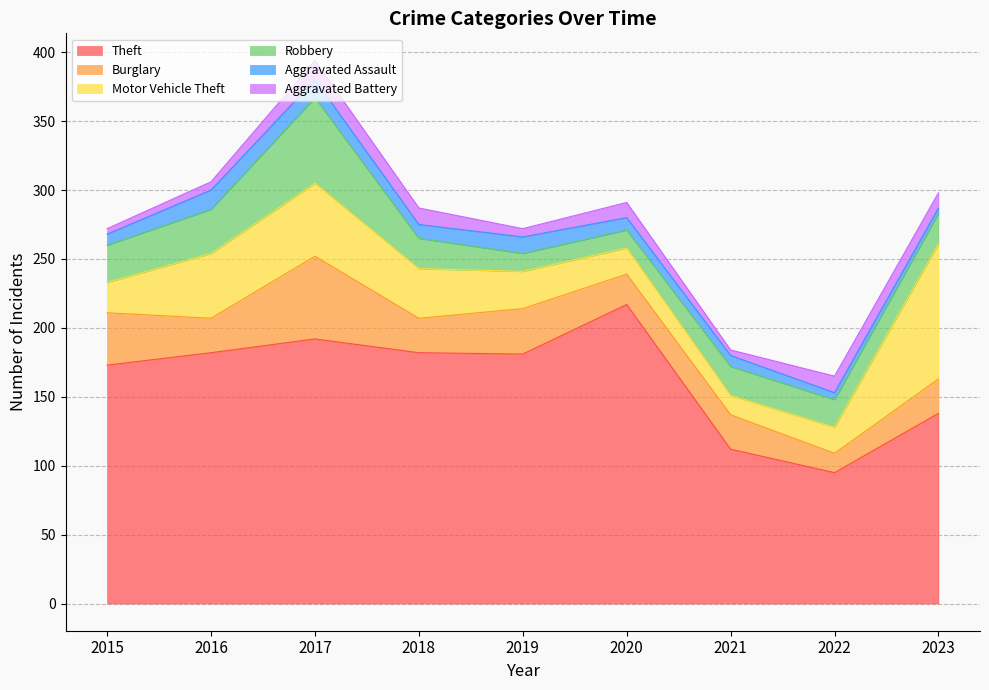

True or false: Aggravated Assault has a value of 4 at 2023.

True